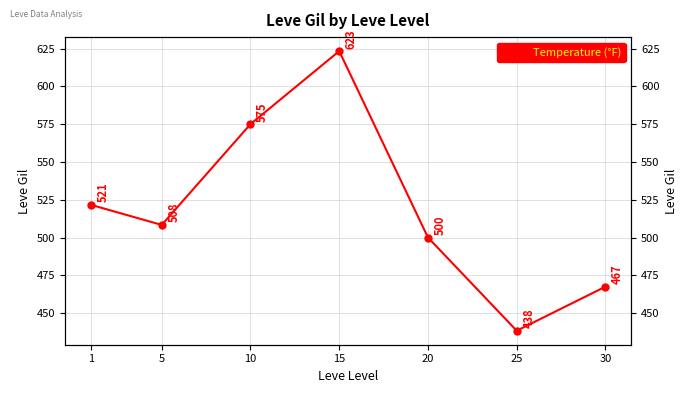

Reading left to right, what are all the values shown in this chart?

521.7	508.3	575.0	623.3	500.0	438.3	467.5